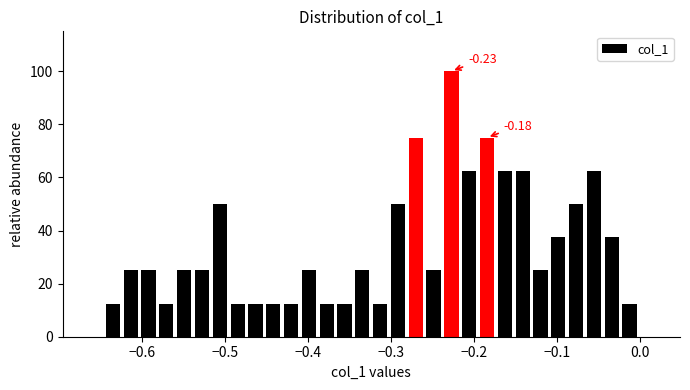

Around what value on the x-axis is the tallest bar? Give the approximate position of its centre, as read against the axis.

-0.23